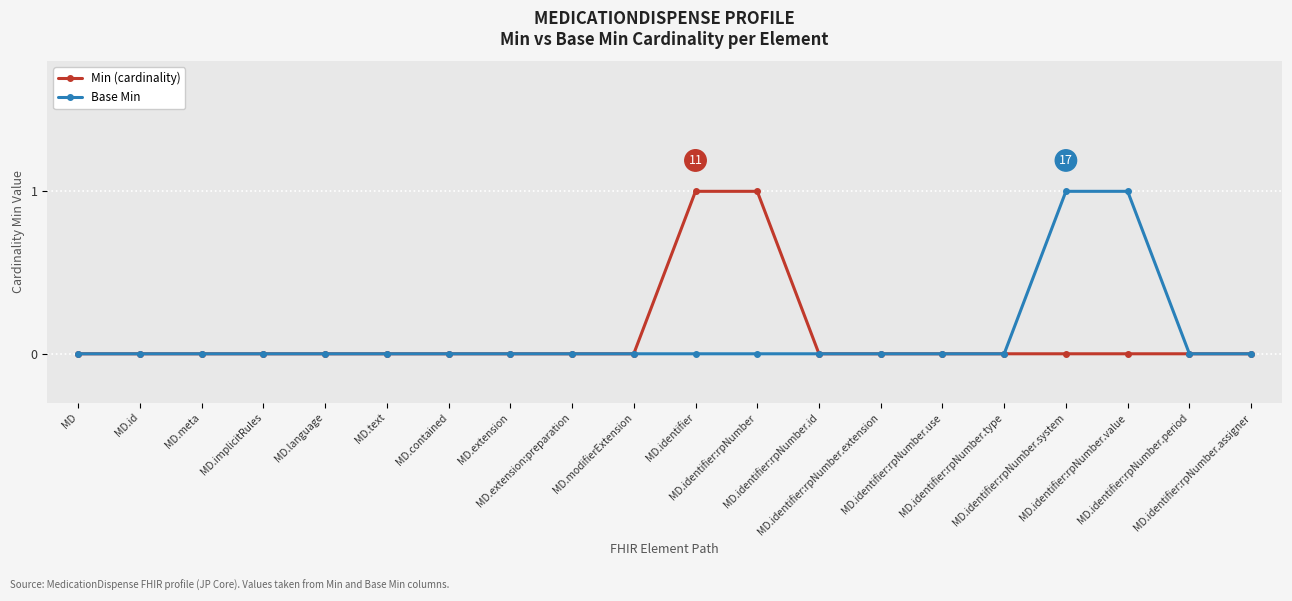

What is the value of the Base Min point at the 18th from the left?

1